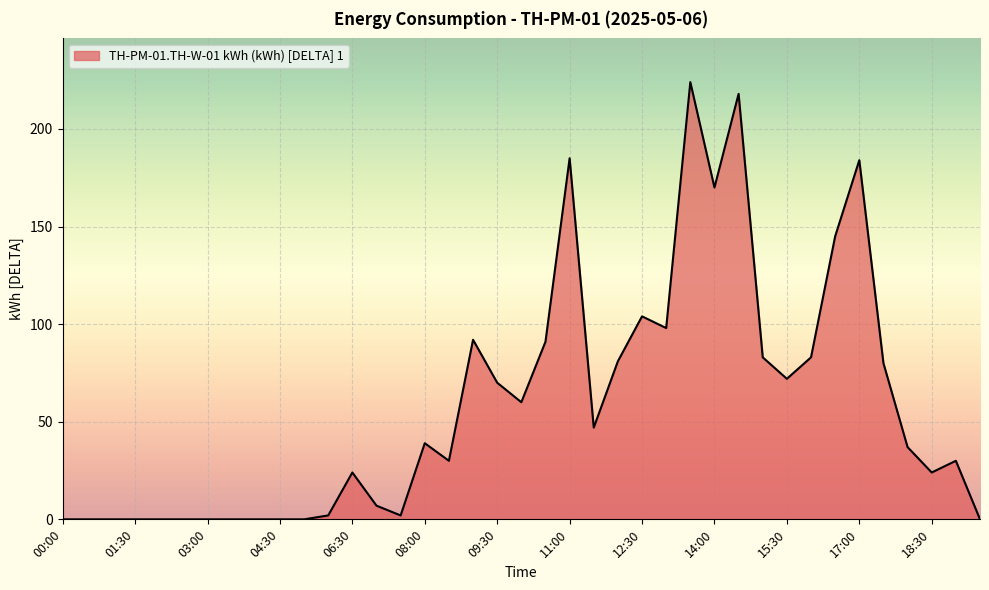

What is the maximum value shown in the chart?

224